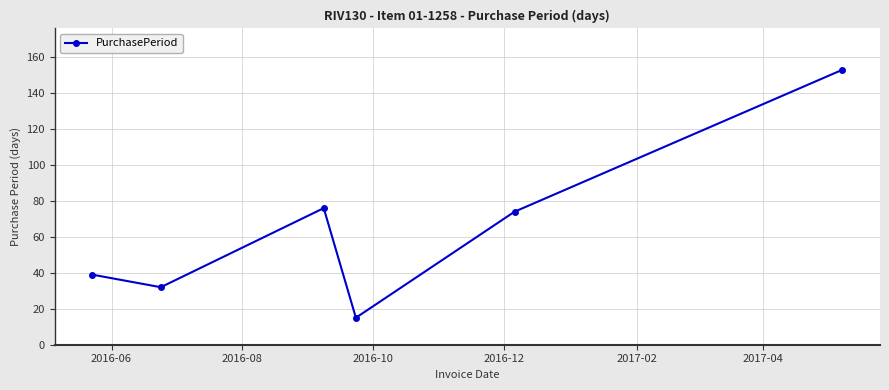

How many series are shown in this chart?

1